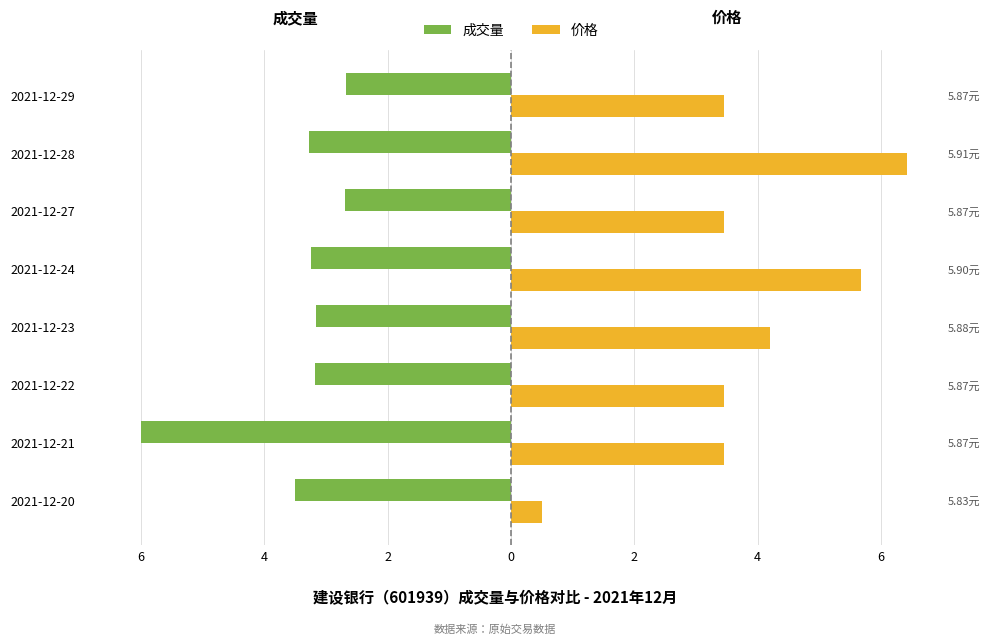

Is the value of 成交量 at 2021-12-27 greater than the value of 价格 at 2021-12-20?

No